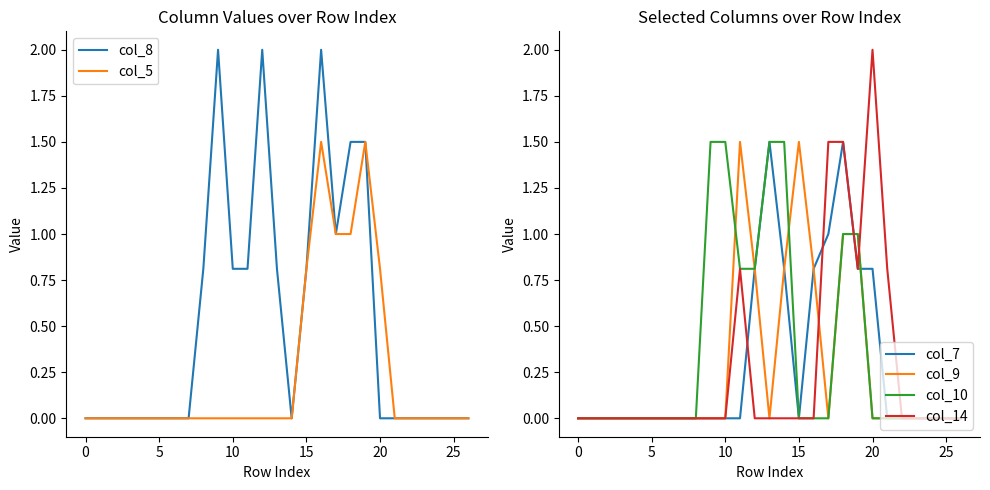

The value of col_14 at 5 is 0.0. True or false?

True